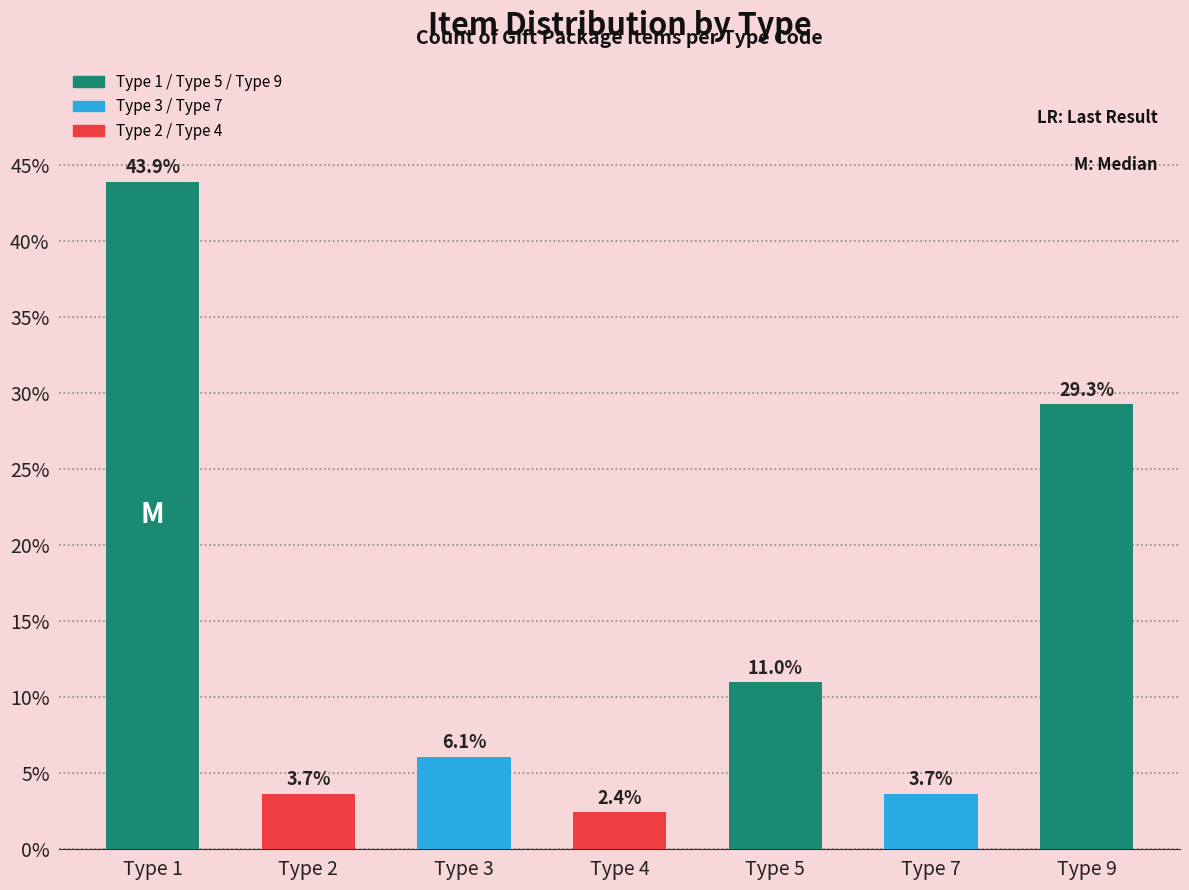

Reading left to right, list all the values displayed in this chart.

Type 1=43.9	Type 2=3.7	Type 3=6.1	Type 4=2.4	Type 5=11.0	Type 7=3.7	Type 9=29.3